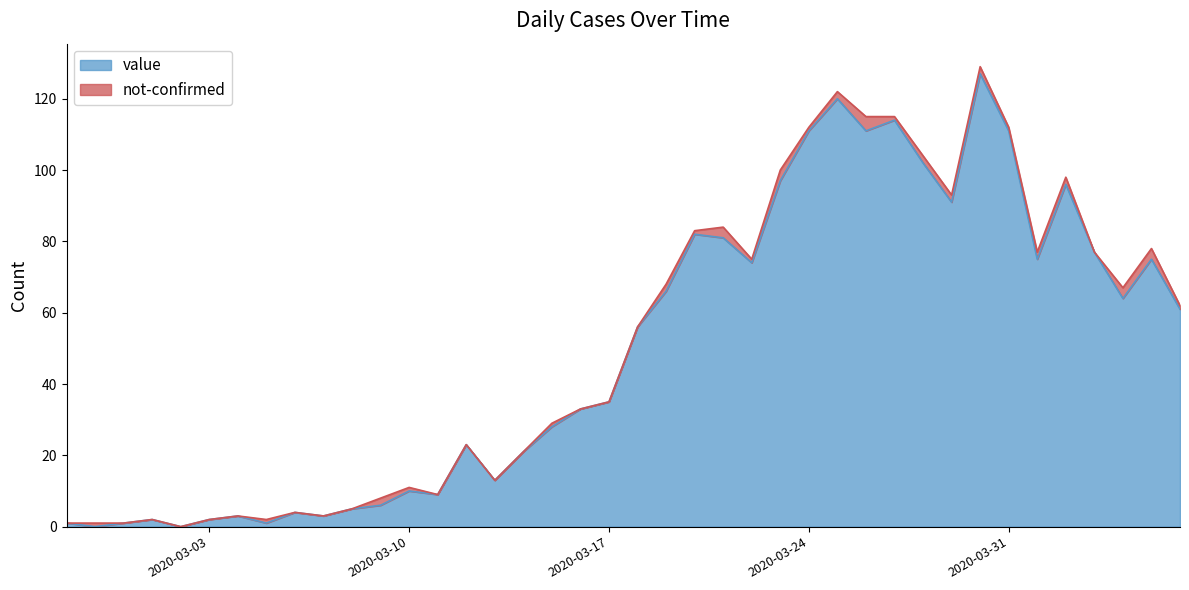

The value at 2020-04-01 is 129. True or false?

False